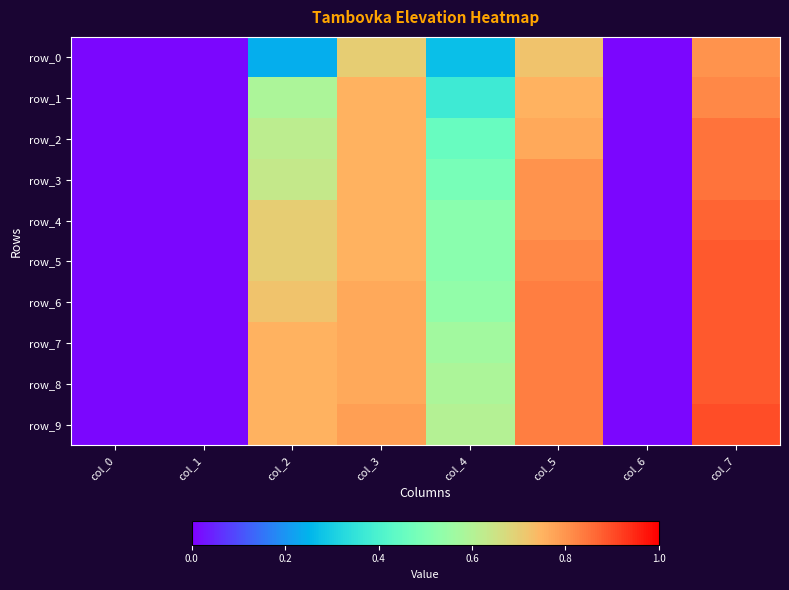

What is the difference between the maximum and minimum values in the row_5 series?

0.9